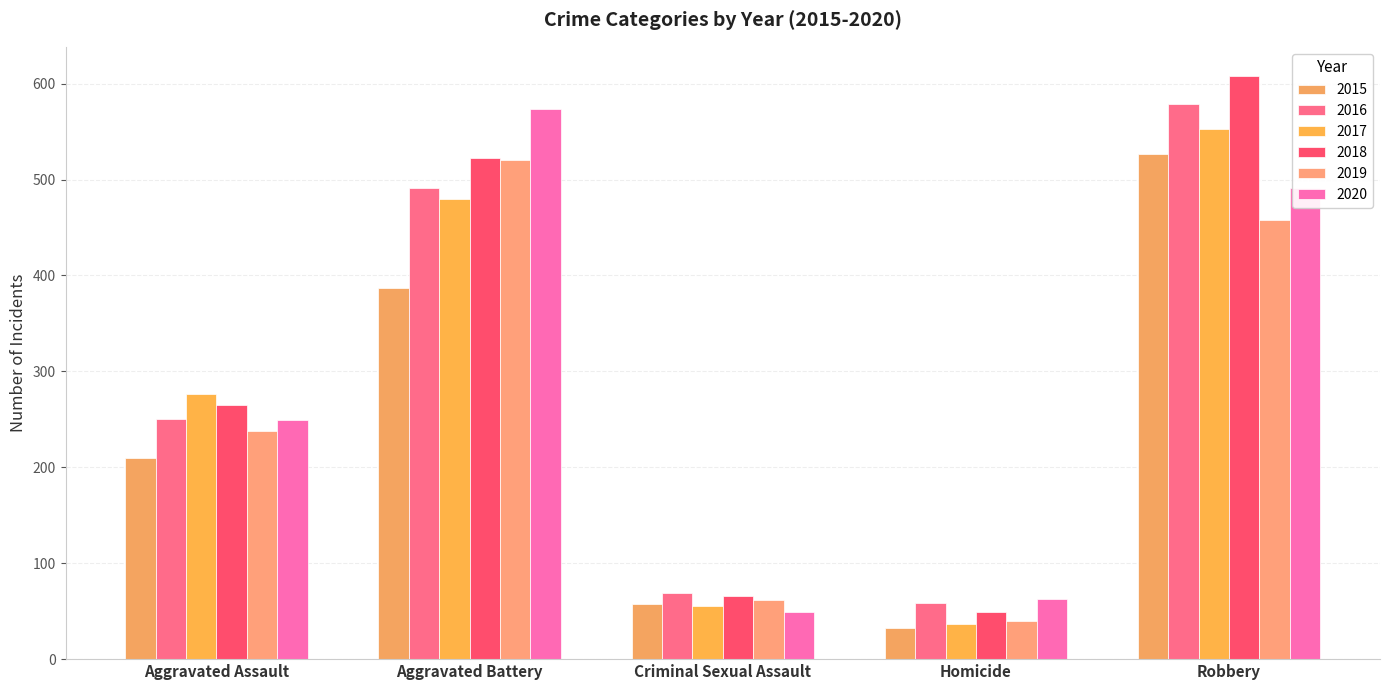

How many groups of bars are there?

5